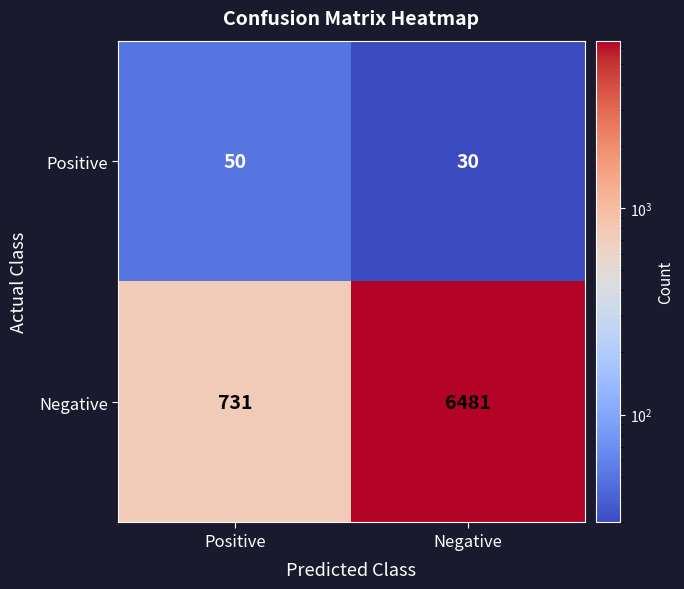

Rank the series by their maximum value, from highest to lowest.

Negative, Positive